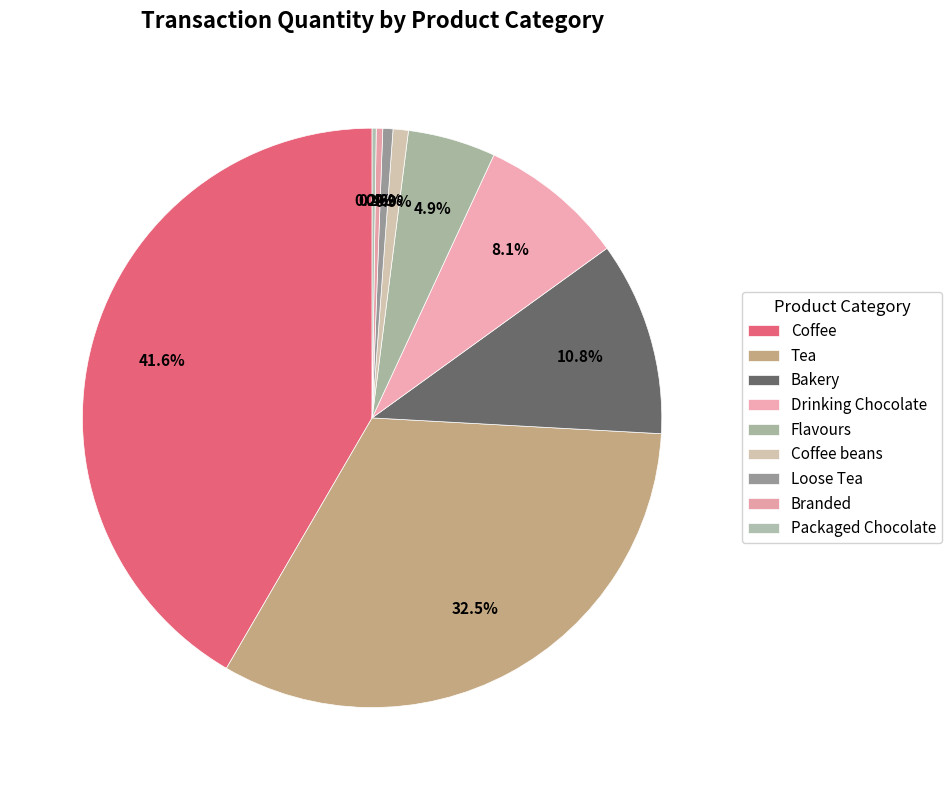

Is it true that Tea is 33% of the pie?

True